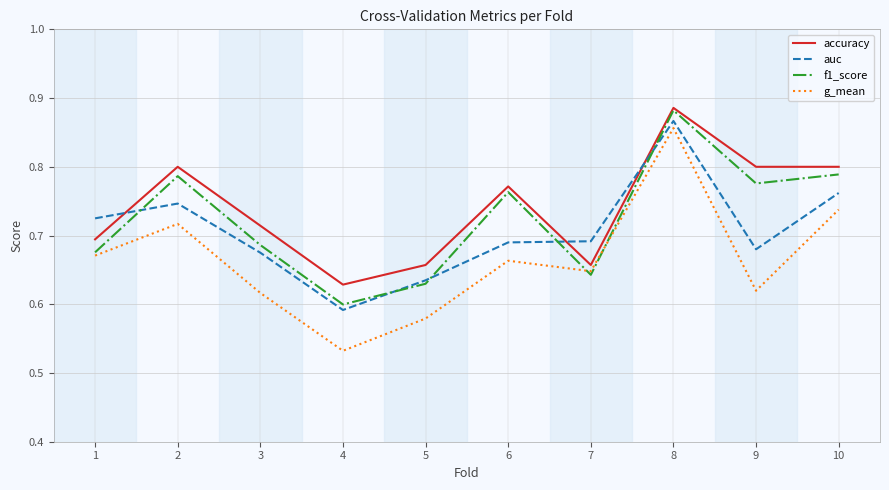

Which category has the lowest value in the auc series?

4